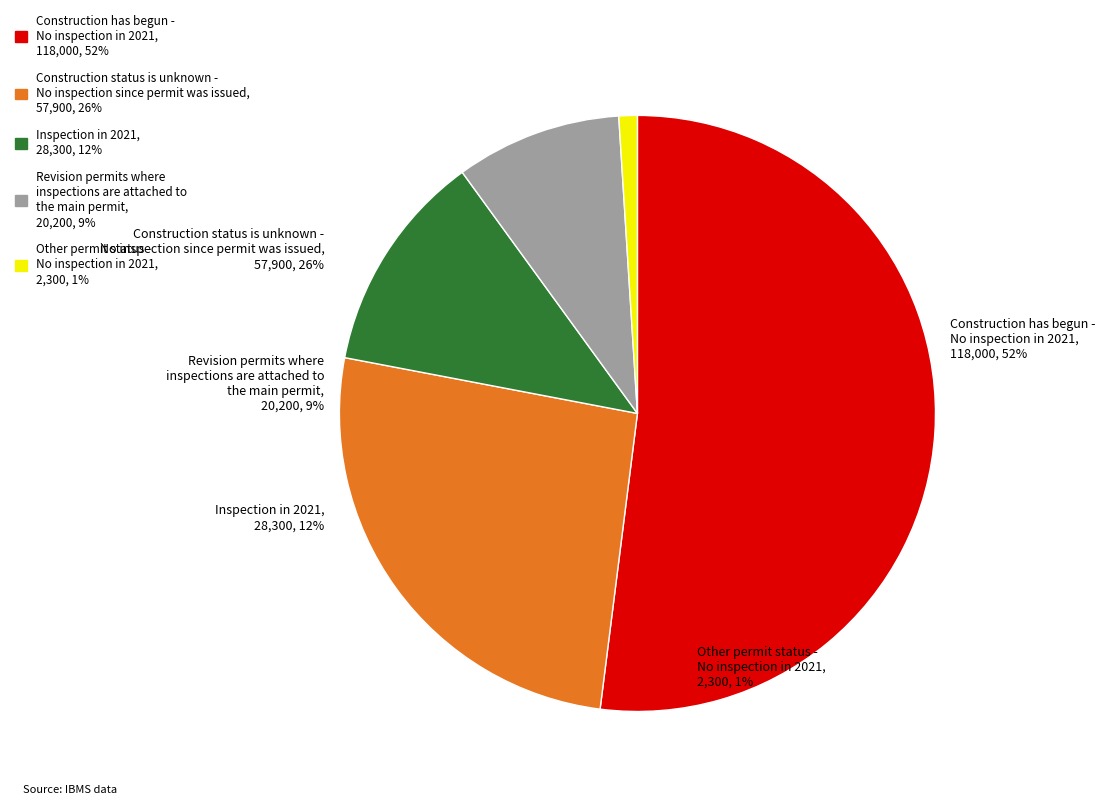

What percentage is the NN slice, to the nearest percent?

12%